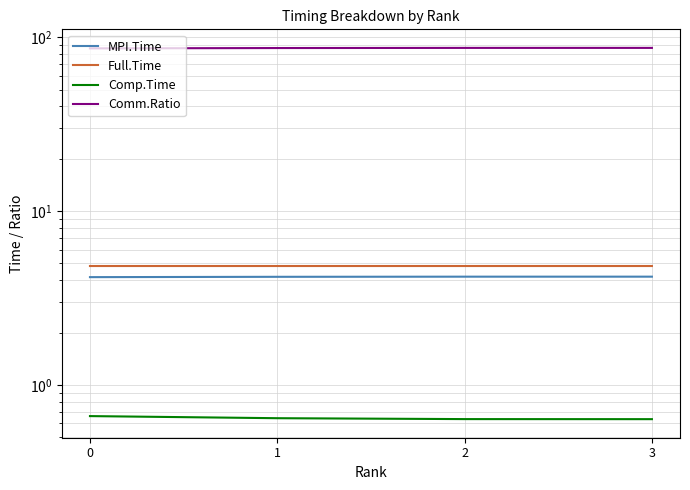

What are all the series names shown in the legend?

MPI.Time, Full.Time, Comp.Time, Comm.Ratio